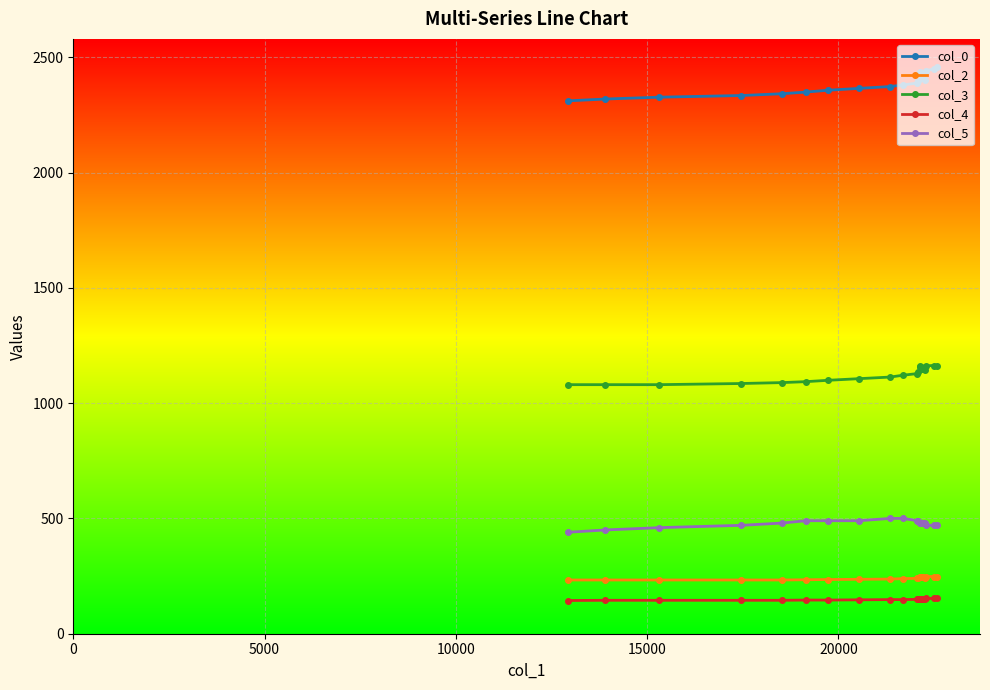

The col_3 series shows 275.4 at 18. True or false?

False